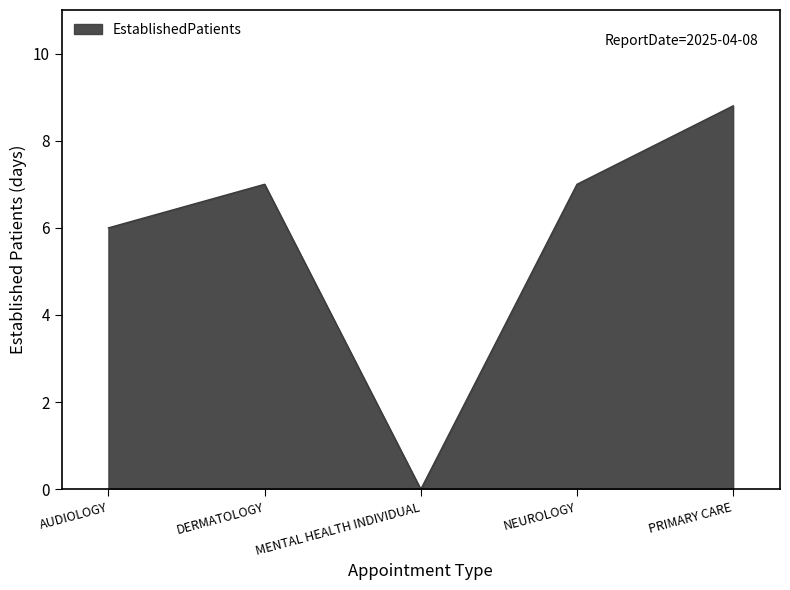

What position from the left is DERMATOLOGY?

2